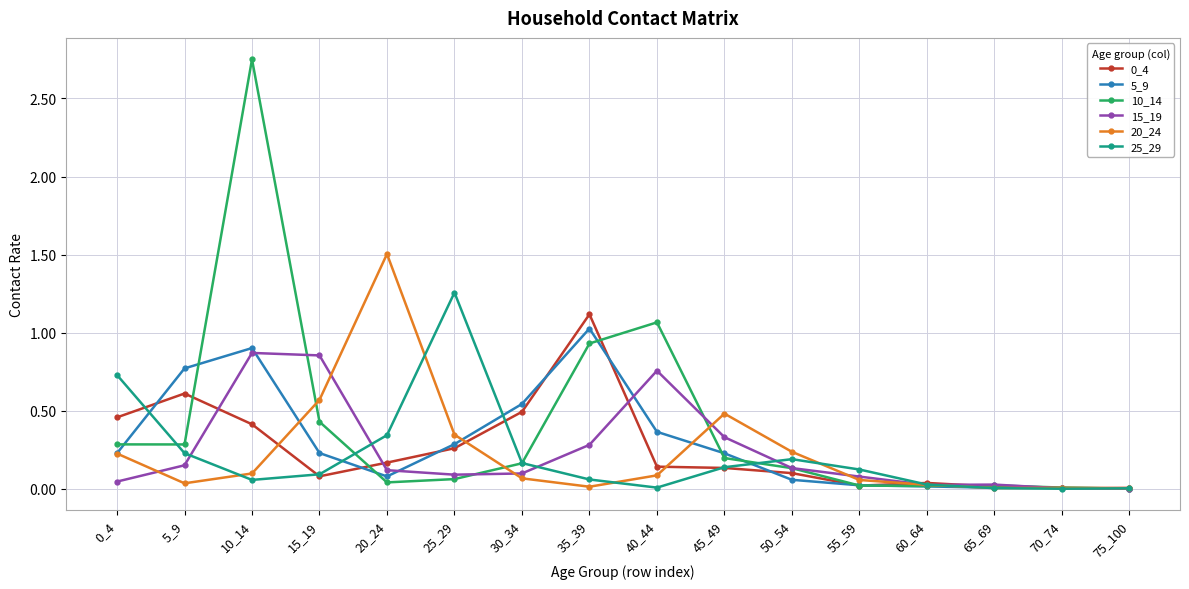

True or false: 10_14 has more than 0 interior local peaks.

True